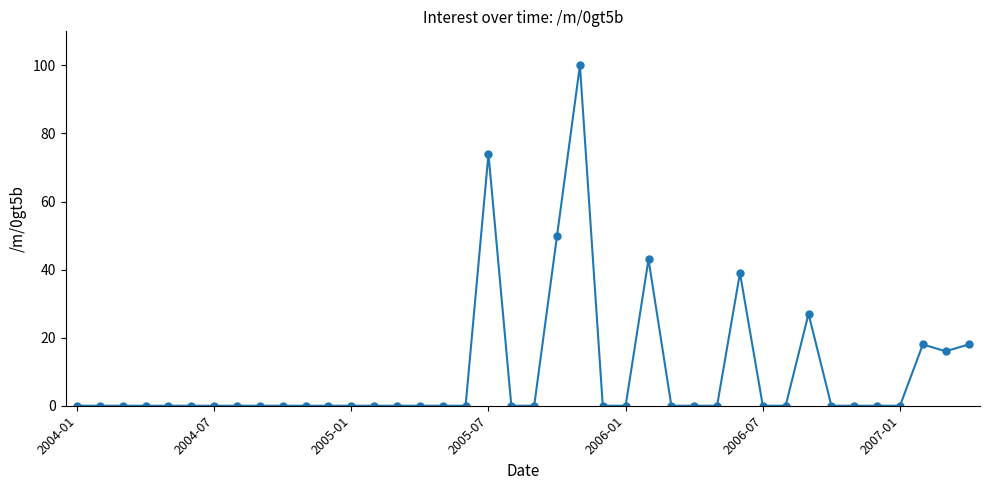

What is the average value?

10